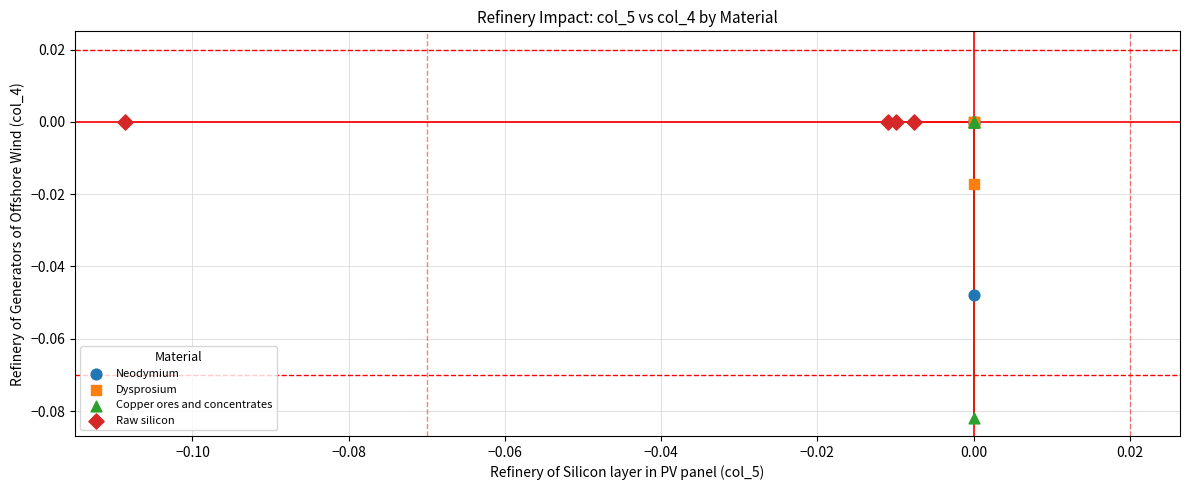

Which series contains the lowest Y value?

Copper ores and concentrates